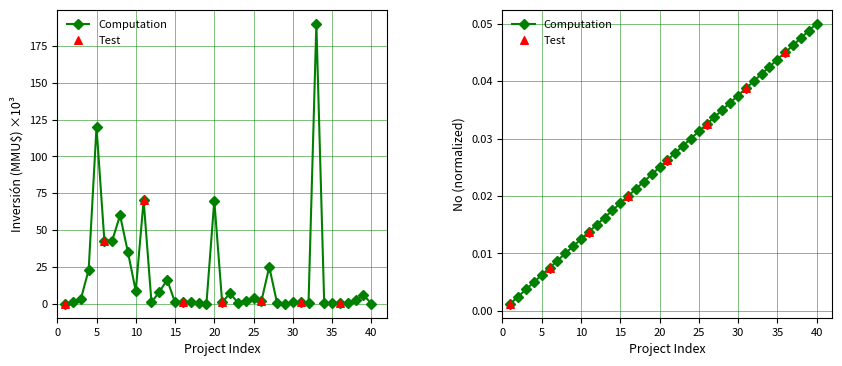

At how many categories does at least one series exceed 86?

2